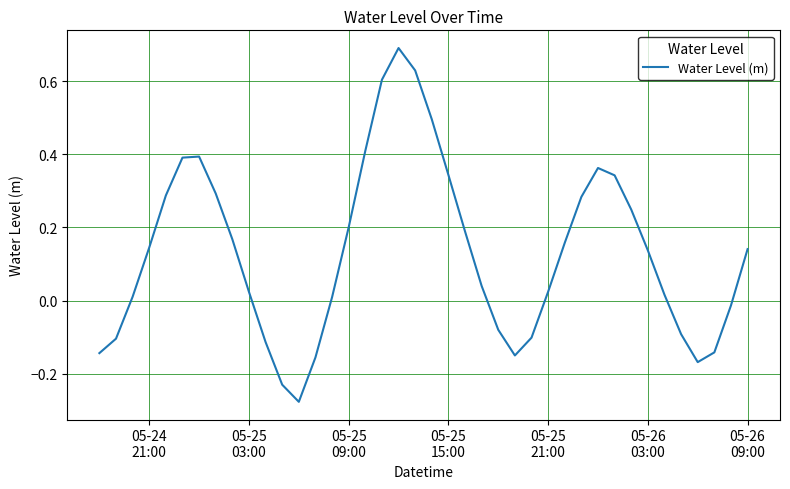

What is the greatest value displayed?

0.7